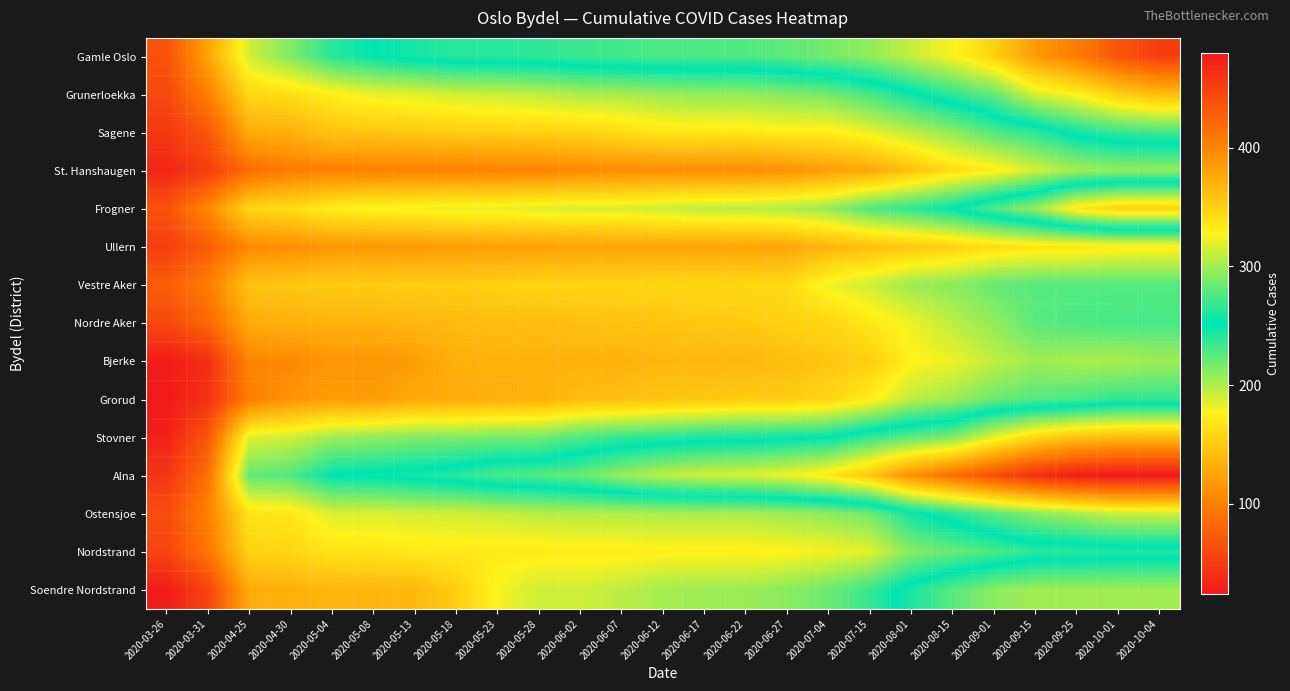

Reading left to right, list all the values displayed in this chart.

Gamle Oslo: 2020-03-26=67	2020-03-31=124	2020-04-25=190	2020-04-30=214	2020-05-04=240	2020-05-08=252	2020-05-13=259	2020-05-18=264	2020-05-23=264	2020-05-28=266	2020-06-02=270	2020-06-07=272	2020-06-12=275	2020-06-17=275	2020-06-22=276	2020-06-27=280	2020-07-04=287	2020-07-15=295	2020-08-01=310	2020-08-15=326	2020-09-01=349	2020-09-15=386	2020-09-25=406	2020-10-01=435	2020-10-04=453
Grunerloekka: 2020-03-26=59	2020-03-31=101	2020-04-25=159	2020-04-30=163	2020-05-04=174	2020-05-08=183	2020-05-13=185	2020-05-18=191	2020-05-23=193	2020-05-28=196	2020-06-02=201	2020-06-07=202	2020-06-12=207	2020-06-17=209	2020-06-22=209	2020-06-27=213	2020-07-04=218	2020-07-15=231	2020-08-01=249	2020-08-15=266	2020-09-01=282	2020-09-15=315	2020-09-25=329	2020-10-01=351	2020-10-04=363
Sagene: 2020-03-26=47	2020-03-31=70	2020-04-25=130	2020-04-30=133	2020-05-04=146	2020-05-08=146	2020-05-13=149	2020-05-18=152	2020-05-23=153	2020-05-28=155	2020-06-02=157	2020-06-07=162	2020-06-12=168	2020-06-17=170	2020-06-22=170	2020-06-27=173	2020-07-04=173	2020-07-15=183	2020-08-01=196	2020-08-15=209	2020-09-01=228	2020-09-15=239	2020-09-25=258	2020-10-01=268	2020-10-04=272
St. Hanshaugen: 2020-03-26=33	2020-03-31=52	2020-04-25=87	2020-04-30=98	2020-05-04=100	2020-05-08=102	2020-05-13=102	2020-05-18=102	2020-05-23=103	2020-05-28=103	2020-06-02=107	2020-06-07=109	2020-06-12=110	2020-06-17=110	2020-06-22=110	2020-06-27=113	2020-07-04=121	2020-07-15=127	2020-08-01=145	2020-08-15=163	2020-09-01=172	2020-09-15=190	2020-09-25=203	2020-10-01=208	2020-10-04=208
Frogner: 2020-03-26=67	2020-03-31=107	2020-04-25=158	2020-04-30=163	2020-05-04=174	2020-05-08=178	2020-05-13=180	2020-05-18=183	2020-05-23=183	2020-05-28=186	2020-06-02=188	2020-06-07=188	2020-06-12=192	2020-06-17=196	2020-06-22=197	2020-06-27=200	2020-07-04=207	2020-07-15=228	2020-08-01=238	2020-08-15=252	2020-09-01=277	2020-09-15=298	2020-09-25=335	2020-10-01=349	2020-10-04=349
Ullern: 2020-03-26=51	2020-03-31=75	2020-04-25=108	2020-04-30=110	2020-05-04=117	2020-05-08=117	2020-05-13=118	2020-05-18=120	2020-05-23=121	2020-05-28=122	2020-06-02=123	2020-06-07=124	2020-06-12=125	2020-06-17=125	2020-06-22=125	2020-06-27=126	2020-07-04=137	2020-07-15=143	2020-08-01=148	2020-08-15=155	2020-09-01=163	2020-09-15=168	2020-09-25=168	2020-10-01=173	2020-10-04=173
Vestre Aker: 2020-03-26=75	2020-03-31=98	2020-04-25=145	2020-04-30=148	2020-05-04=151	2020-05-08=151	2020-05-13=152	2020-05-18=152	2020-05-23=154	2020-05-28=156	2020-06-02=157	2020-06-07=157	2020-06-12=159	2020-06-17=159	2020-06-22=159	2020-06-27=161	2020-07-04=181	2020-07-15=191	2020-08-01=206	2020-08-15=211	2020-09-01=221	2020-09-15=227	2020-09-25=227	2020-10-01=227	2020-10-04=227
Nordre Aker: 2020-03-26=59	2020-03-31=82	2020-04-25=130	2020-04-30=133	2020-05-04=135	2020-05-08=135	2020-05-13=138	2020-05-18=140	2020-05-23=142	2020-05-28=142	2020-06-02=143	2020-06-07=145	2020-06-12=146	2020-06-17=149	2020-06-22=150	2020-06-27=155	2020-07-04=158	2020-07-15=169	2020-08-01=181	2020-08-15=196	2020-09-01=209	2020-09-15=225	2020-09-25=229	2020-10-01=231	2020-10-04=231
Bjerke: 2020-03-26=26	2020-03-31=41	2020-04-25=104	2020-04-30=107	2020-05-04=115	2020-05-08=115	2020-05-13=120	2020-05-18=132	2020-05-23=134	2020-05-28=134	2020-06-02=134	2020-06-07=134	2020-06-12=137	2020-06-17=137	2020-06-22=137	2020-06-27=141	2020-07-04=147	2020-07-15=153	2020-08-01=175	2020-08-15=181	2020-09-01=195	2020-09-15=205	2020-09-25=201	2020-10-01=201	2020-10-04=205
Grorud: 2020-03-26=24	2020-03-31=43	2020-04-25=99	2020-04-30=114	2020-05-04=120	2020-05-08=120	2020-05-13=128	2020-05-18=129	2020-05-23=132	2020-05-28=134	2020-06-02=140	2020-06-07=143	2020-06-12=146	2020-06-17=148	2020-06-22=151	2020-06-27=151	2020-07-04=157	2020-07-15=172	2020-08-01=196	2020-08-15=205	2020-09-01=220	2020-09-15=227	2020-09-25=230	2020-10-01=237	2020-10-04=237
Stovner: 2020-03-26=30	2020-03-31=71	2020-04-25=186	2020-04-30=191	2020-05-04=205	2020-05-08=209	2020-05-13=213	2020-05-18=214	2020-05-23=217	2020-05-28=217	2020-06-02=229	2020-06-07=236	2020-06-12=240	2020-06-17=245	2020-06-22=246	2020-06-27=248	2020-07-04=252	2020-07-15=268	2020-08-01=280	2020-08-15=290	2020-09-01=320	2020-09-15=345	2020-09-25=359	2020-10-01=363	2020-10-04=363
Alna: 2020-03-26=45	2020-03-31=90	2020-04-25=222	2020-04-30=228	2020-05-04=252	2020-05-08=255	2020-05-13=259	2020-05-18=264	2020-05-23=274	2020-05-28=277	2020-06-02=283	2020-06-07=297	2020-06-12=308	2020-06-17=314	2020-06-22=316	2020-06-27=323	2020-07-04=334	2020-07-15=357	2020-08-01=393	2020-08-15=416	2020-09-01=440	2020-09-15=463	2020-09-25=475	2020-10-01=480	2020-10-04=480
Ostensjoe: 2020-03-26=63	2020-03-31=102	2020-04-25=167	2020-04-30=169	2020-05-04=187	2020-05-08=187	2020-05-13=190	2020-05-18=191	2020-05-23=193	2020-05-28=197	2020-06-02=199	2020-06-07=200	2020-06-12=201	2020-06-17=201	2020-06-22=201	2020-06-27=205	2020-07-04=210	2020-07-15=218	2020-08-01=247	2020-08-15=263	2020-09-01=279	2020-09-15=292	2020-09-25=302	2020-10-01=311	2020-10-04=312
Nordstrand: 2020-03-26=56	2020-03-31=93	2020-04-25=156	2020-04-30=158	2020-05-04=167	2020-05-08=167	2020-05-13=170	2020-05-18=171	2020-05-23=171	2020-05-28=171	2020-06-02=172	2020-06-07=172	2020-06-12=174	2020-06-17=174	2020-06-22=174	2020-06-27=176	2020-07-04=179	2020-07-15=185	2020-08-01=212	2020-08-15=221	2020-09-01=229	2020-09-15=239	2020-09-25=239	2020-10-01=242	2020-10-04=242
Soendre Nordstrand: 2020-03-26=26	2020-03-31=56	2020-04-25=130	2020-04-30=132	2020-05-04=137	2020-05-08=137	2020-05-13=138	2020-05-18=152	2020-05-23=178	2020-05-28=191	2020-06-02=191	2020-06-07=196	2020-06-12=203	2020-06-17=205	2020-06-22=206	2020-06-27=211	2020-07-04=220	2020-07-15=236	2020-08-01=260	2020-08-15=278	2020-09-01=293	2020-09-15=300	2020-09-25=300	2020-10-01=300	2020-10-04=300